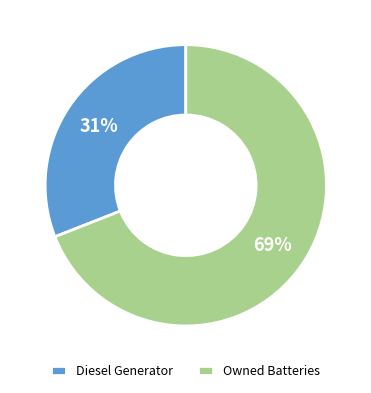

Between Diesel Generator and Owned Batteries, which is larger?

Owned Batteries